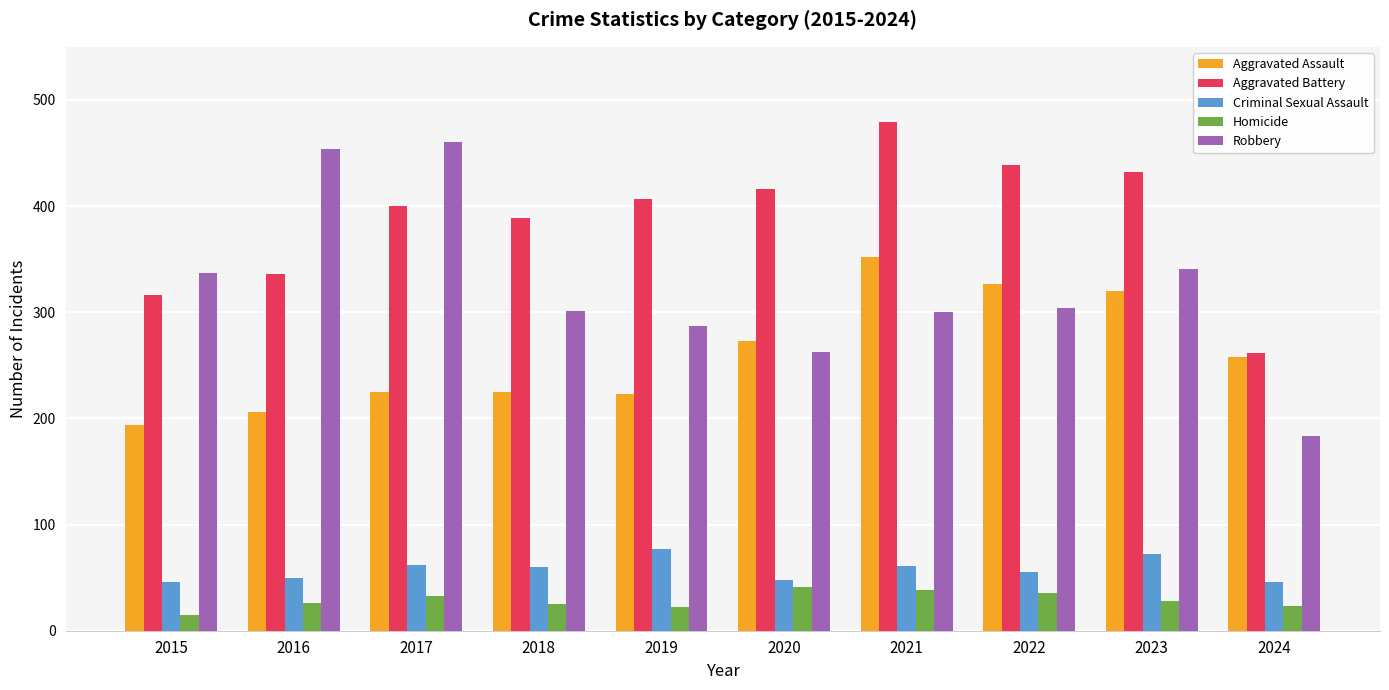

Which series has the largest total across all categories?

Aggravated Battery